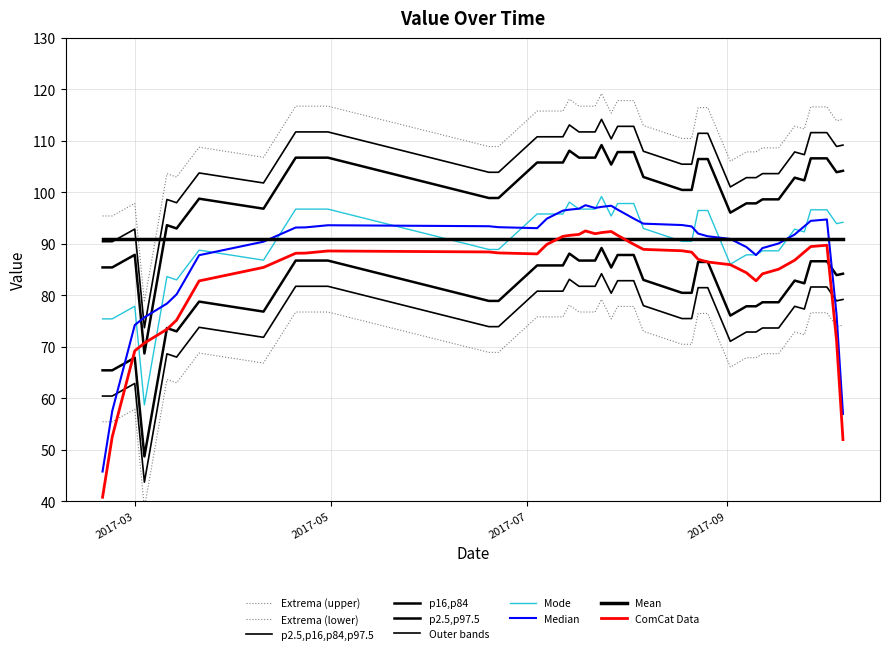

What is the value of the 20th point from the left?

76.7